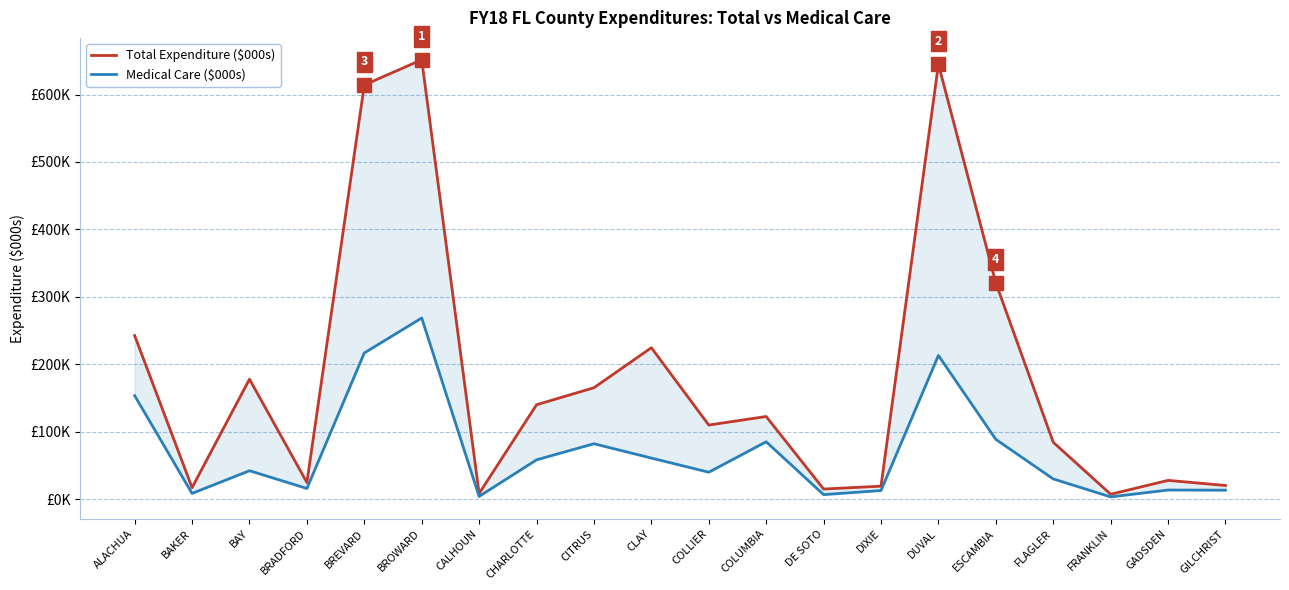

Which series has the largest total across all categories?

Total Expenditure ($000s)